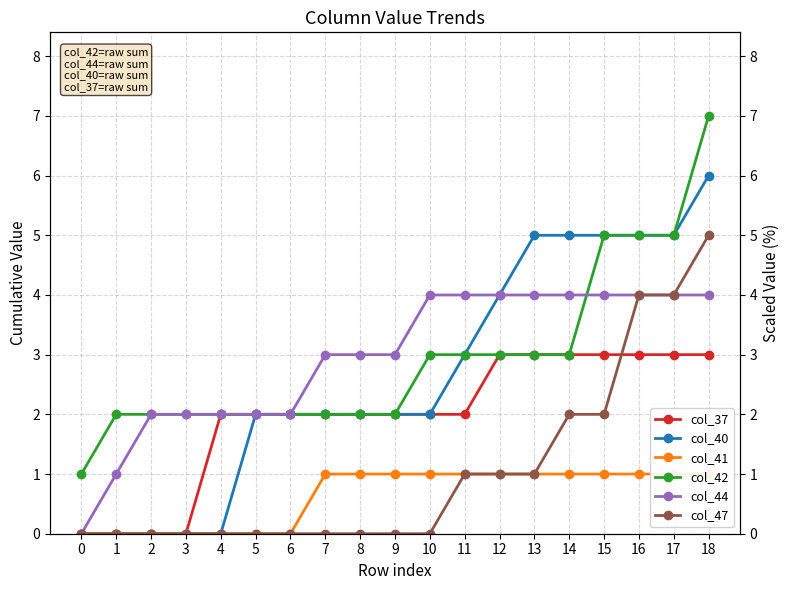

Is it true that col_47 equals 2 at 18?

False